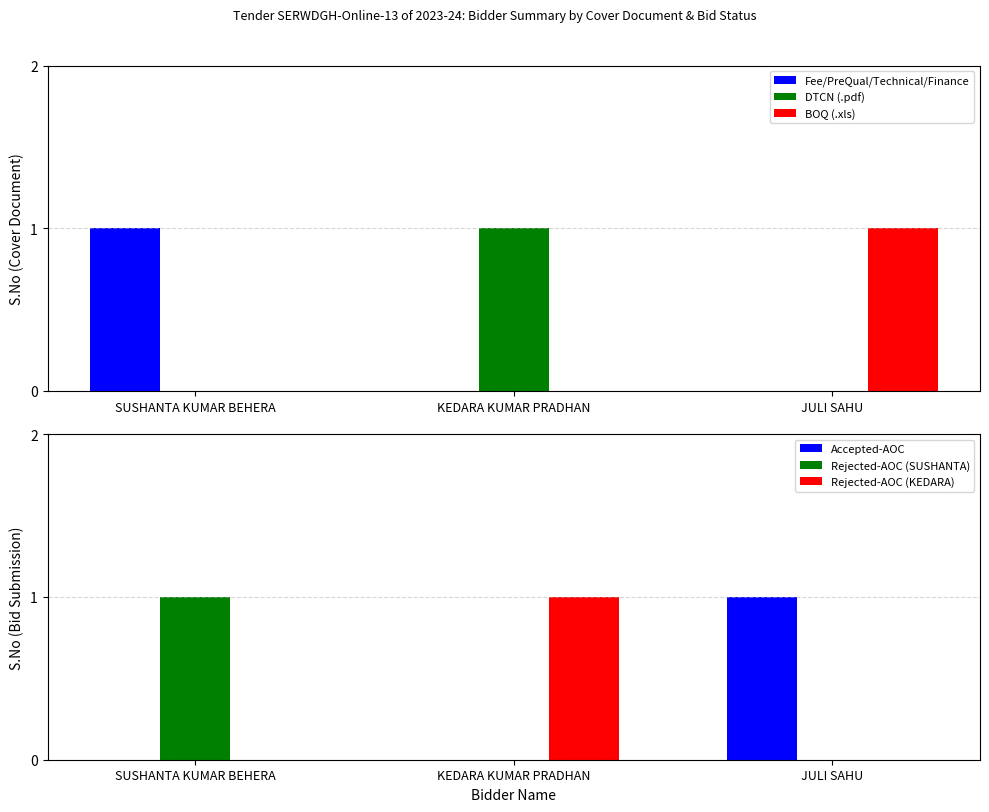

What are all the series names shown in the legend?

Fee/PreQual/Technical/Finance, DTCN (.pdf), BOQ (.xls), Accepted-AOC, Rejected-AOC (SUSHANTA), Rejected-AOC (KEDARA)